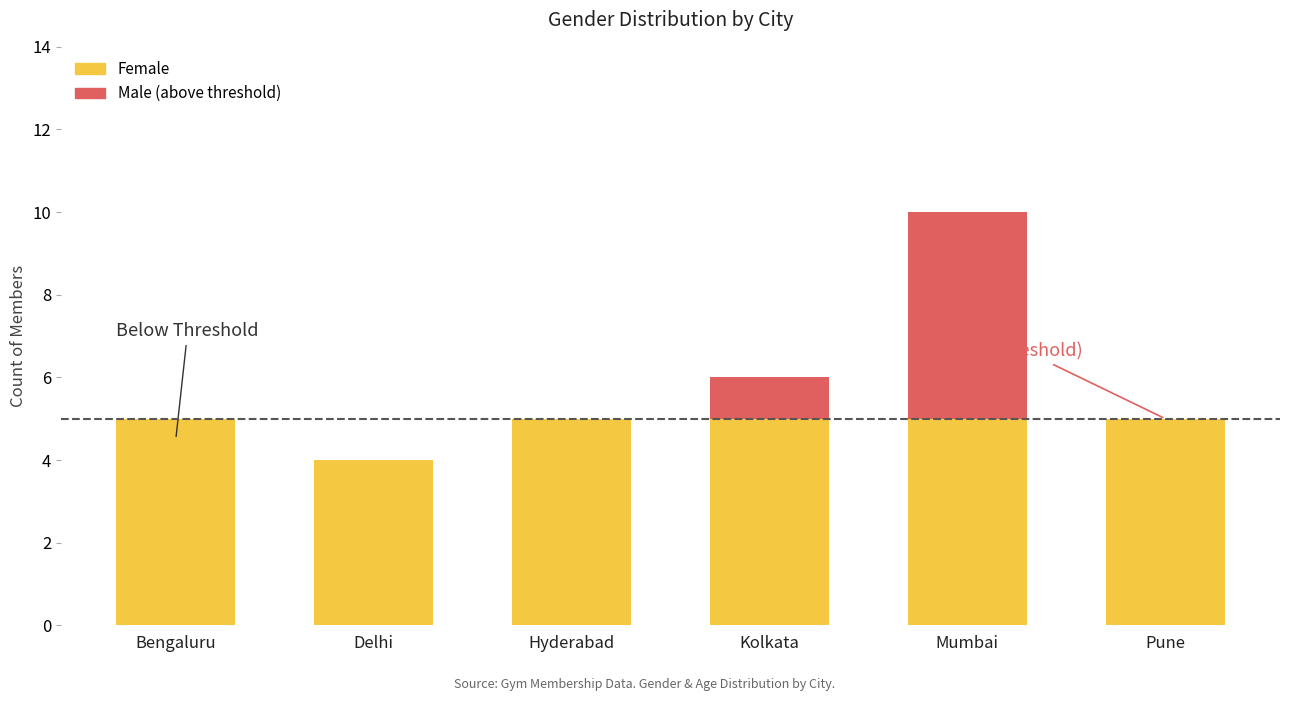

What is the average value of the Male series?

3